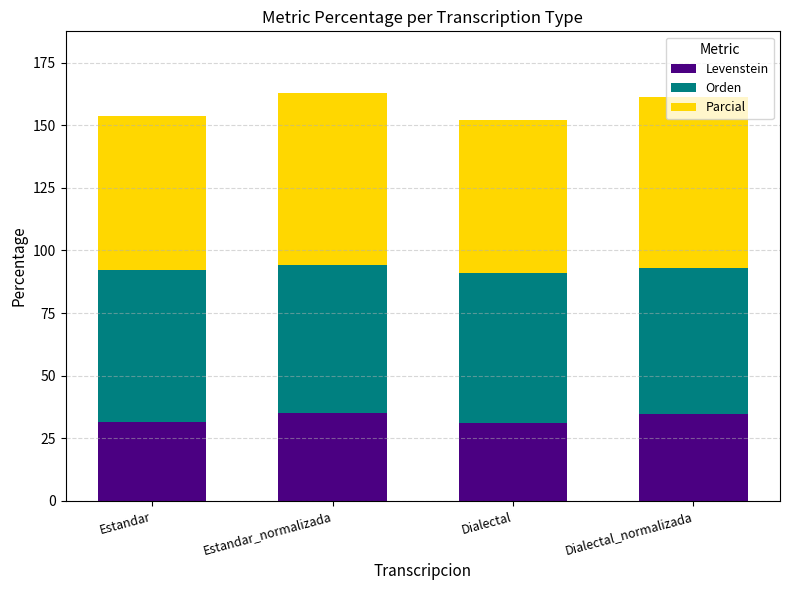

What is the maximum value for Levenstein?

35.0